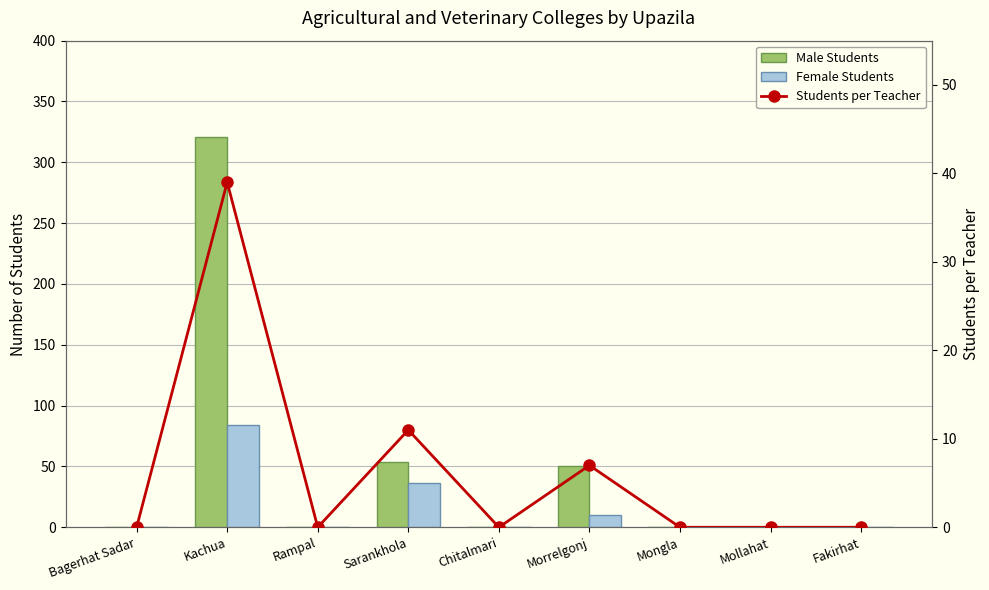

Which has a higher value, Rampal or Fakirhat?

Rampal